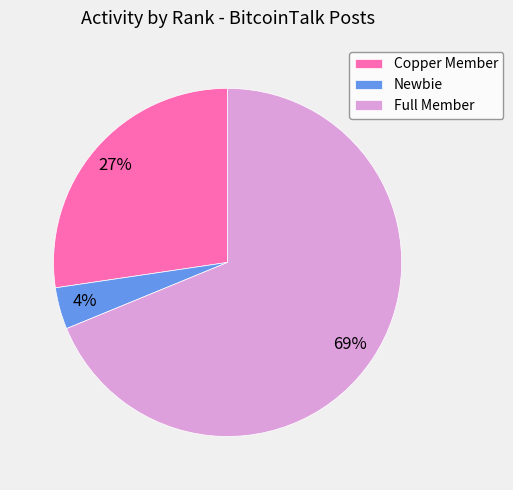

The Full Member slice represents 77% of the pie. True or false?

False